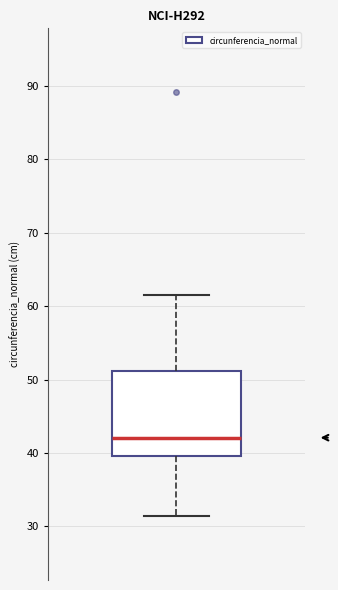

Transcribe this box plot: give where the median line is, the range the box spans, and where the two whiskers end, as read against the y-axis. The values are not printed on the chart, so give them approximately, as read against the axis.

median 42, box 40 to 51, whiskers 31 to 62